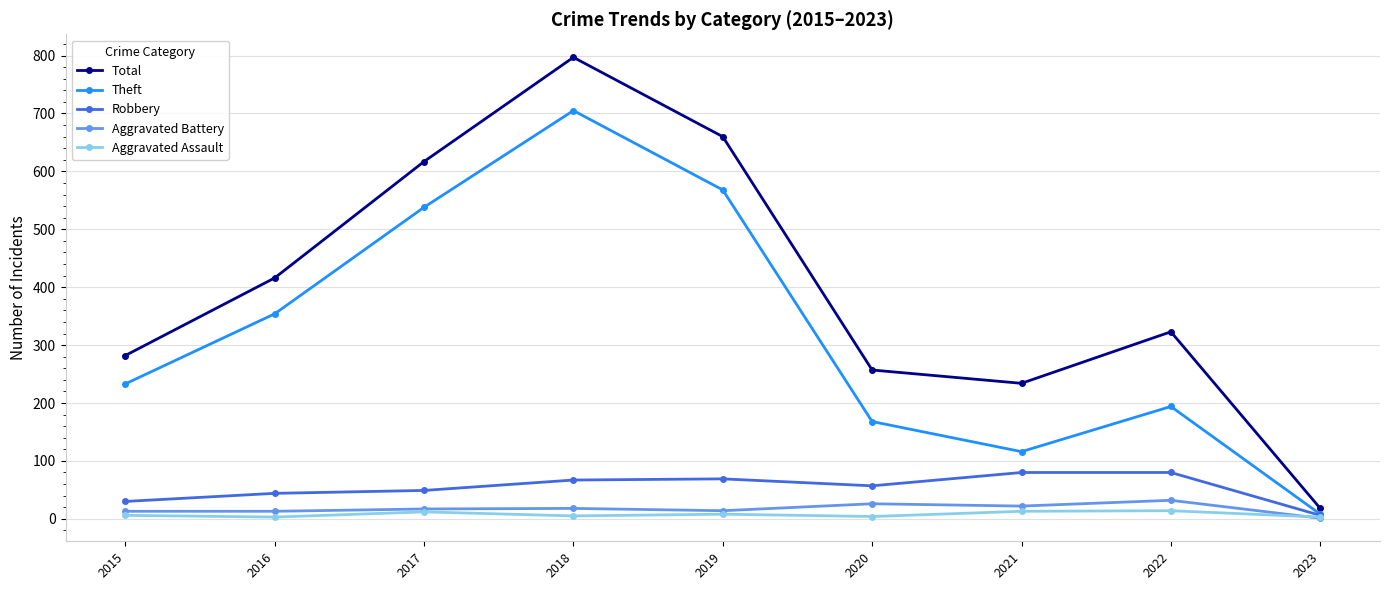

True or false: Aggravated Assault has a value of 3 at 2023.

True